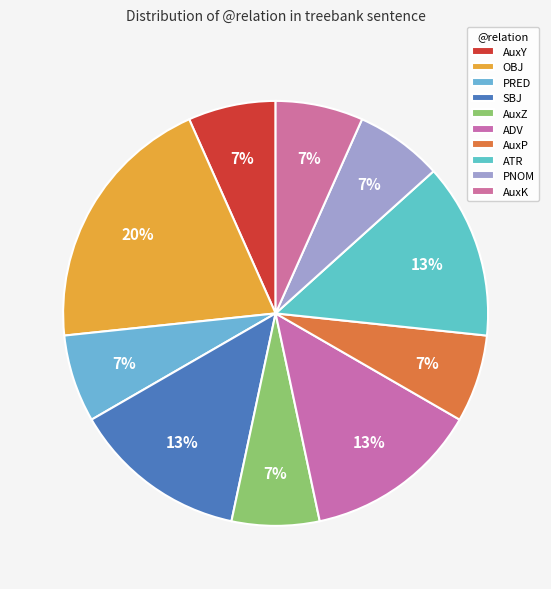

Between PRED and PNOM, which is larger?

PRED